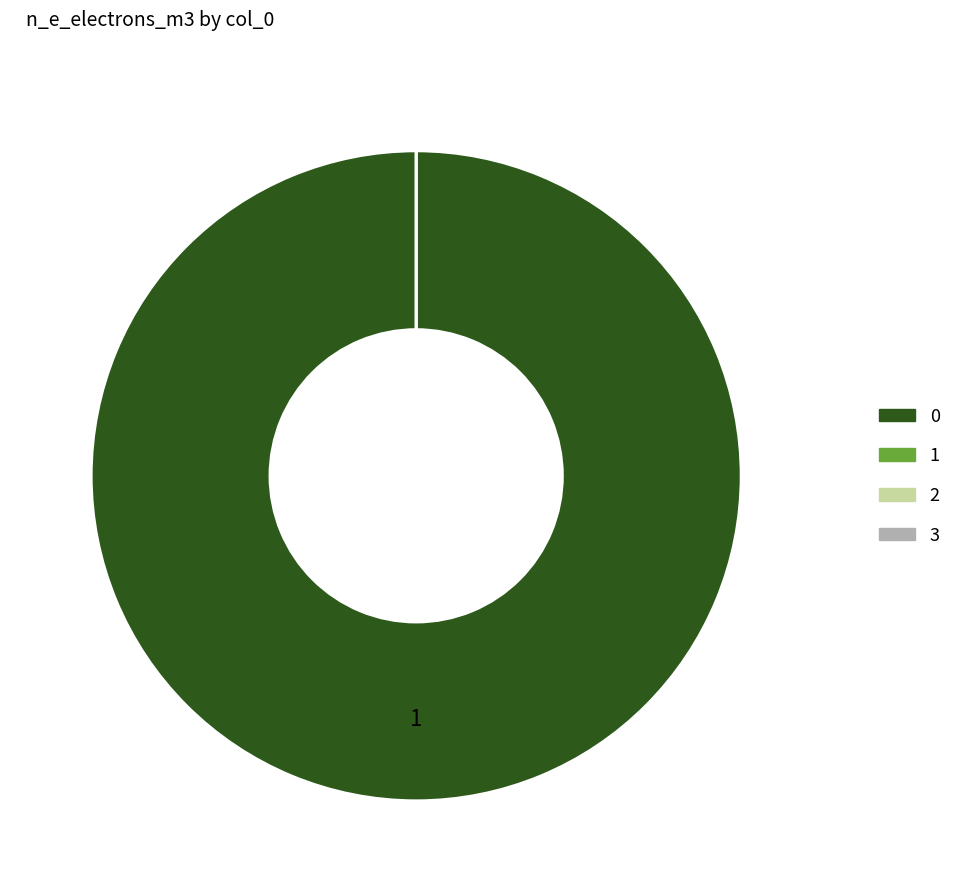

Rank the categories by value from highest to lowest.

0, 1, 2, 3